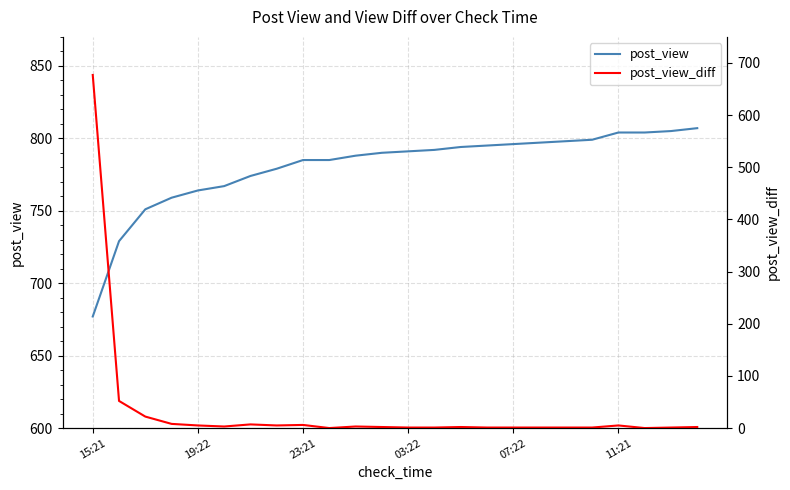

Is it true that post_view_diff equals 285 at 21?

False